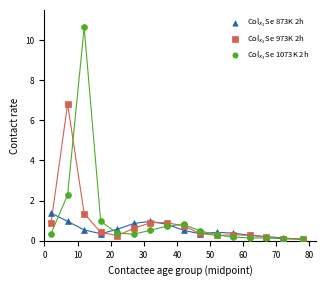

Which series contains the highest Y value?

Col$_{x_3}$Se 1073K 2h